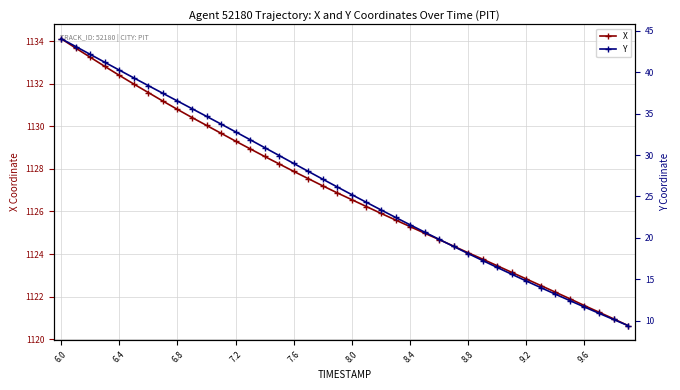

What is the highest value of the Y series?

44.1